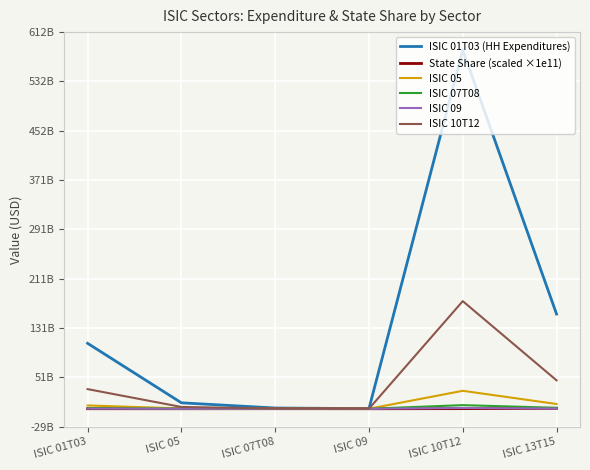

What is the minimum value for ISIC 01T03 (HH Expenditures)?

174459551.0